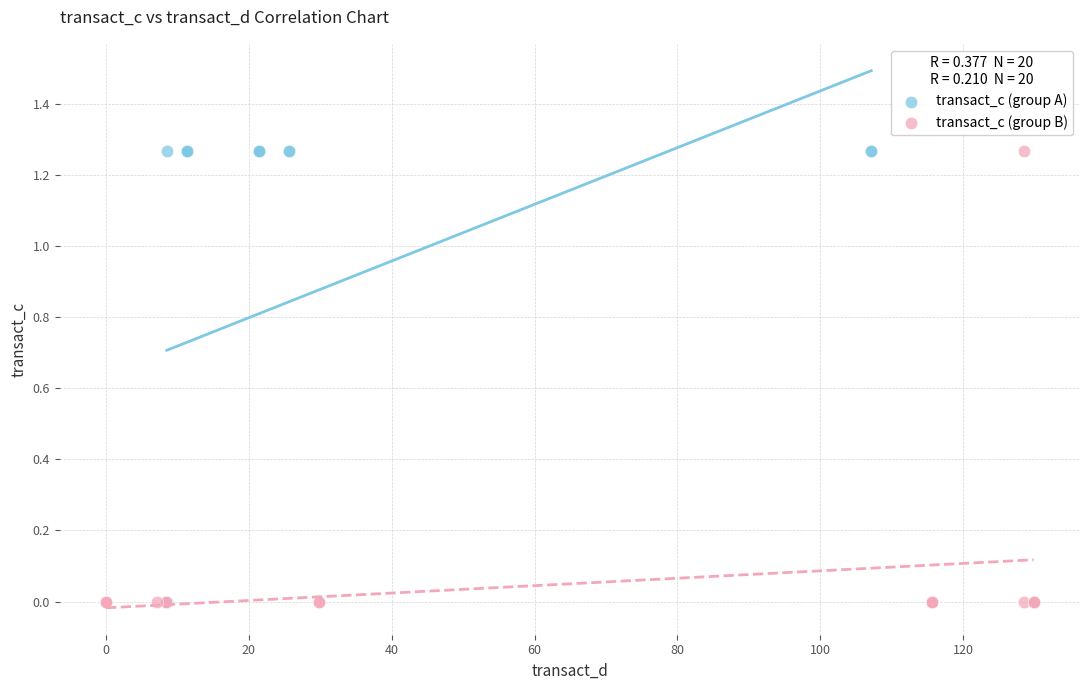

What are all the series names shown in the legend?

transact_c (group A), transact_c (group B)